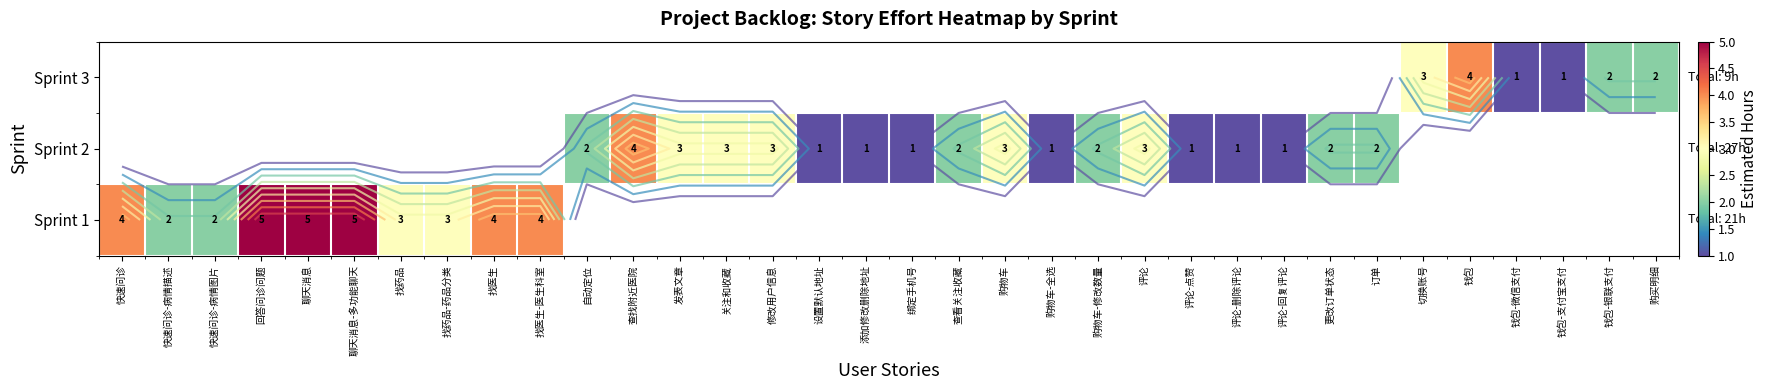

How many distinct data groups are displayed?

3